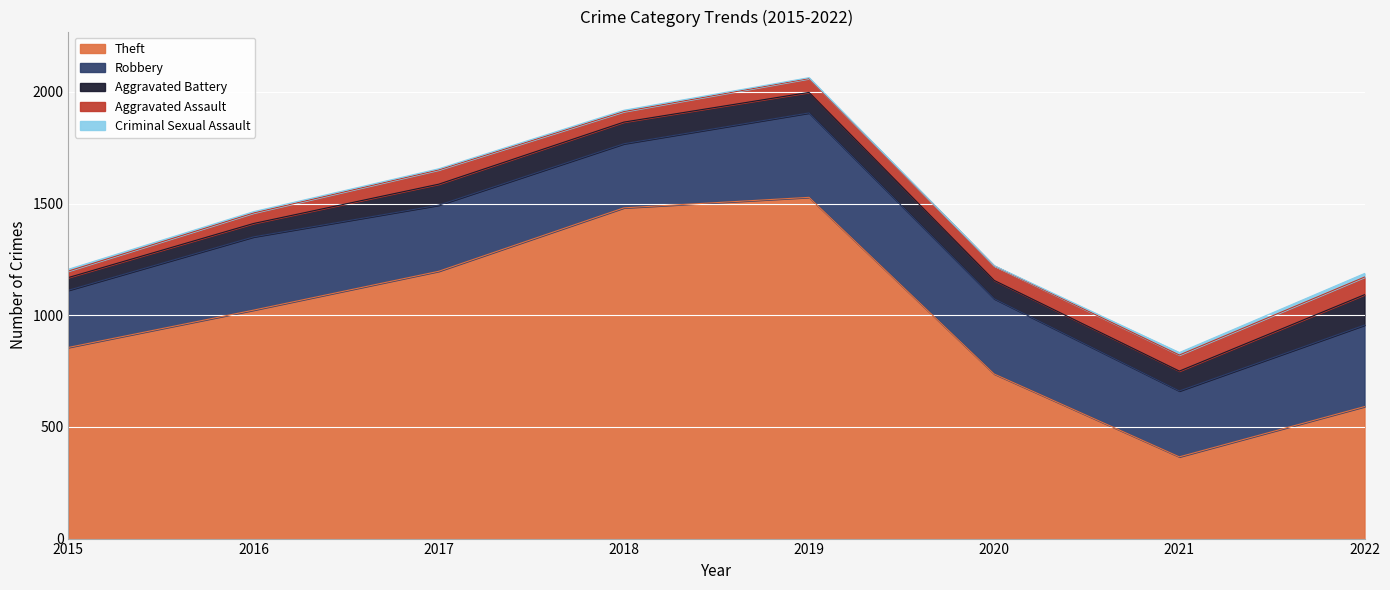

How many series are shown in this chart?

5